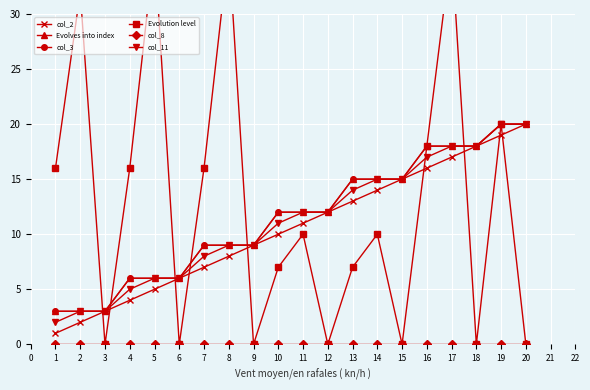

Is the value of col_3 at 4 greater than the value of col_8 at 2?

Yes